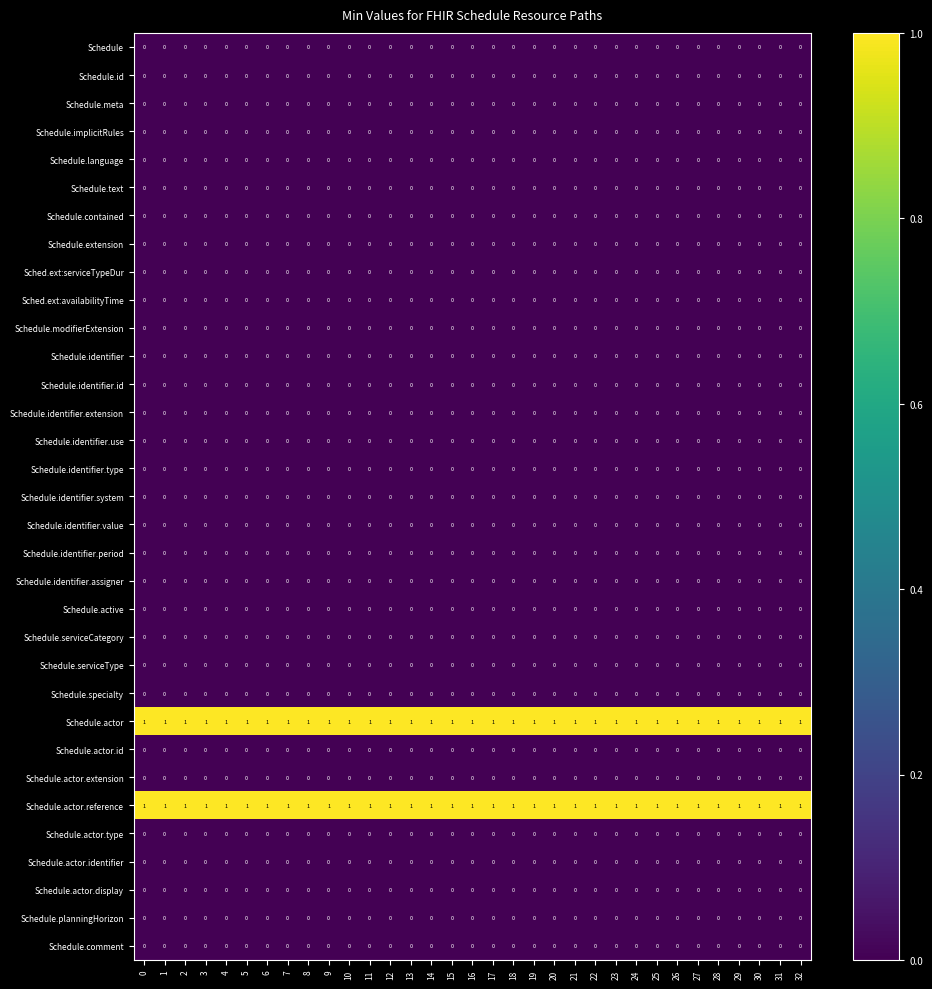

At how many categories does at least one series exceed 0?

33